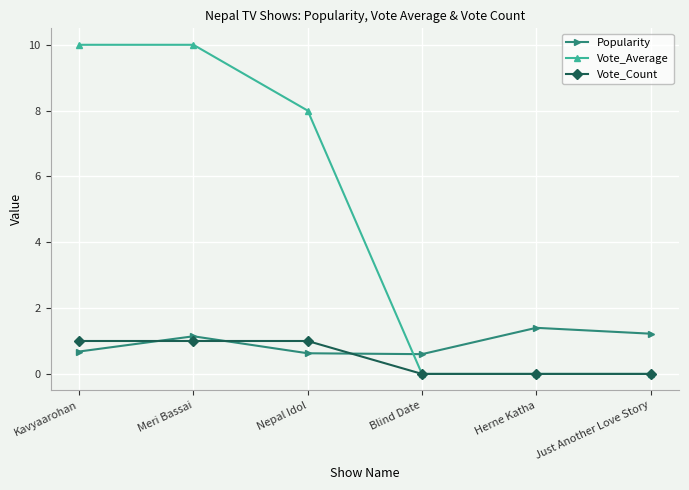

In Popularity, how many points are lower than both neighbors (excluding endpoints)?

1